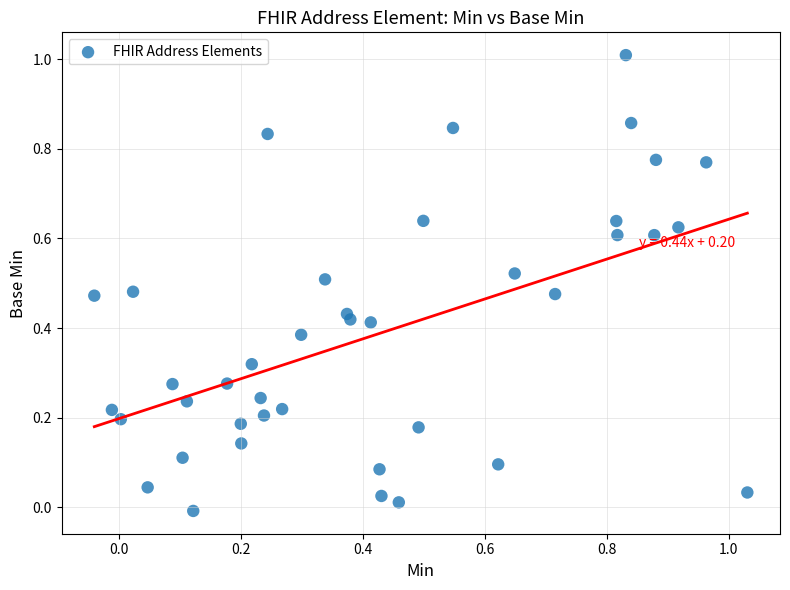

What is the range of X values (max minus min)?

1.1